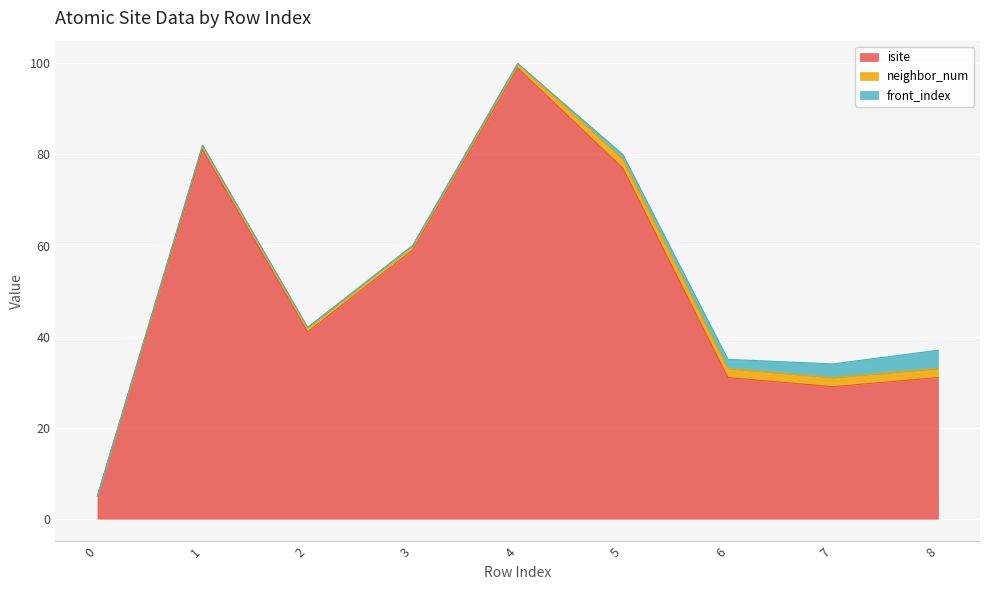

Is it true that isite equals 12 at 7?

False